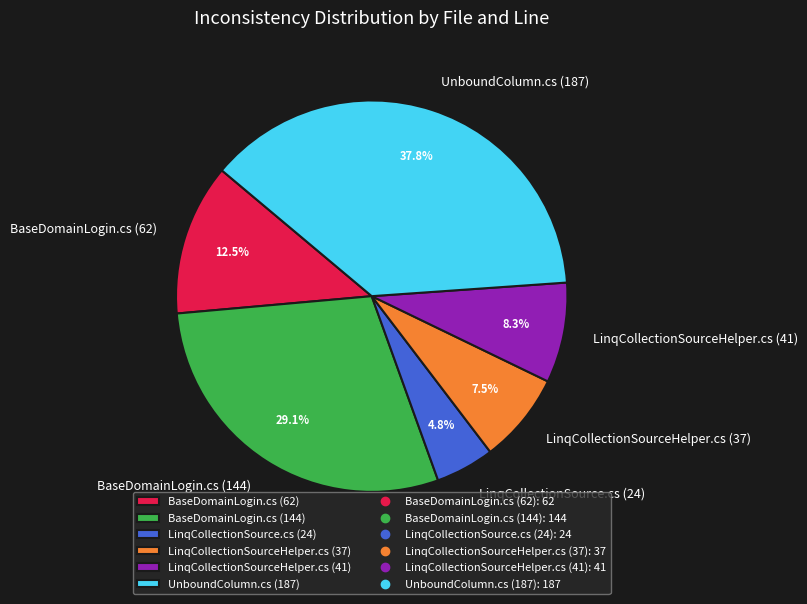

Rank the categories by value from highest to lowest.

UnboundColumn.cs (187), BaseDomainLogin.cs (144), BaseDomainLogin.cs (62), LinqCollectionSourceHelper.cs (41), LinqCollectionSourceHelper.cs (37), LinqCollectionSource.cs (24)